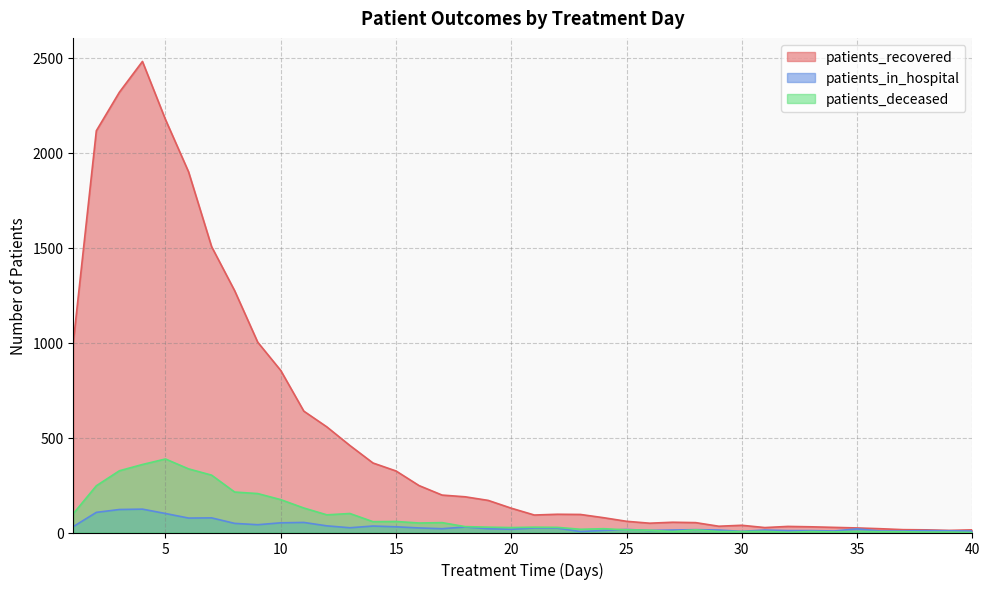

Is it true that patients_in_hospital equals 77 at 8?

False